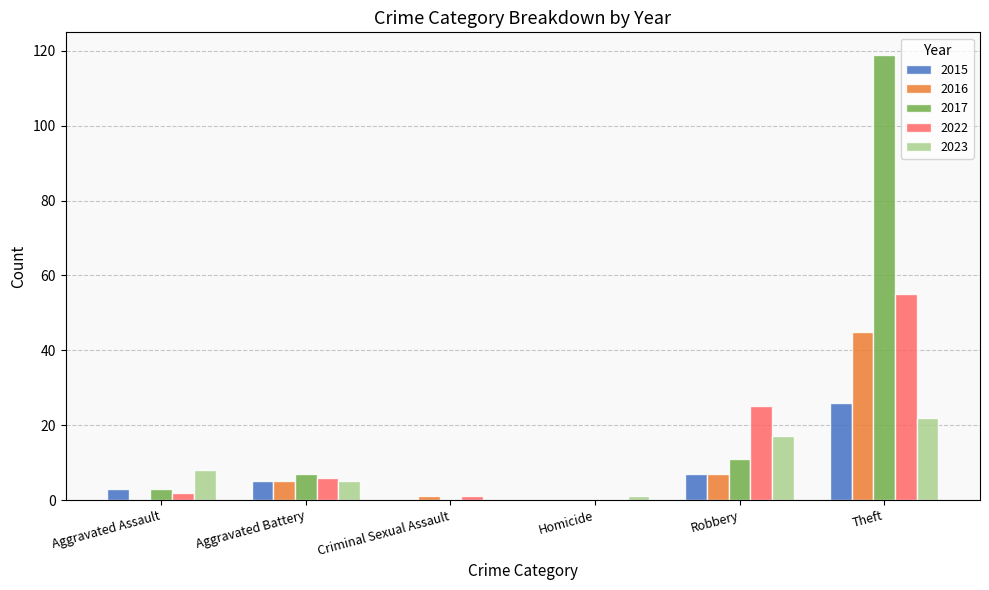

How many categories are shown in the chart?

6